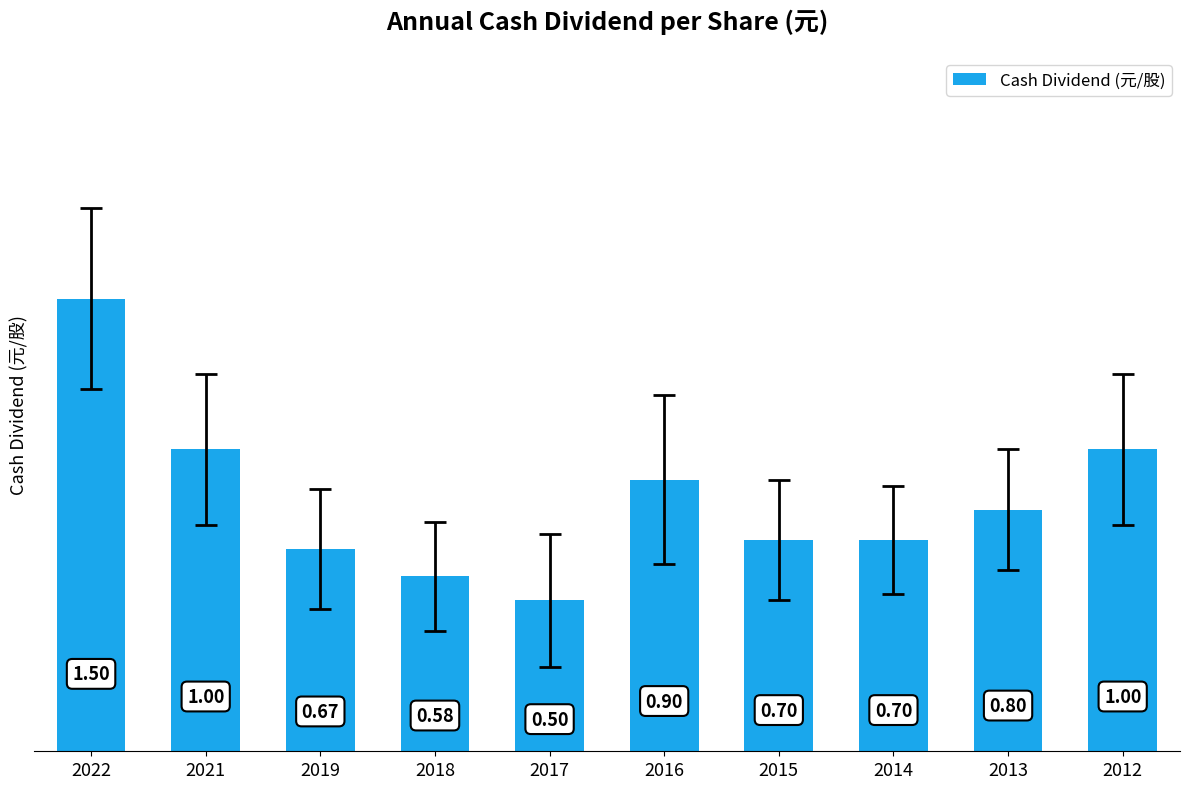

The value at 2019 is 0.7. True or false?

True